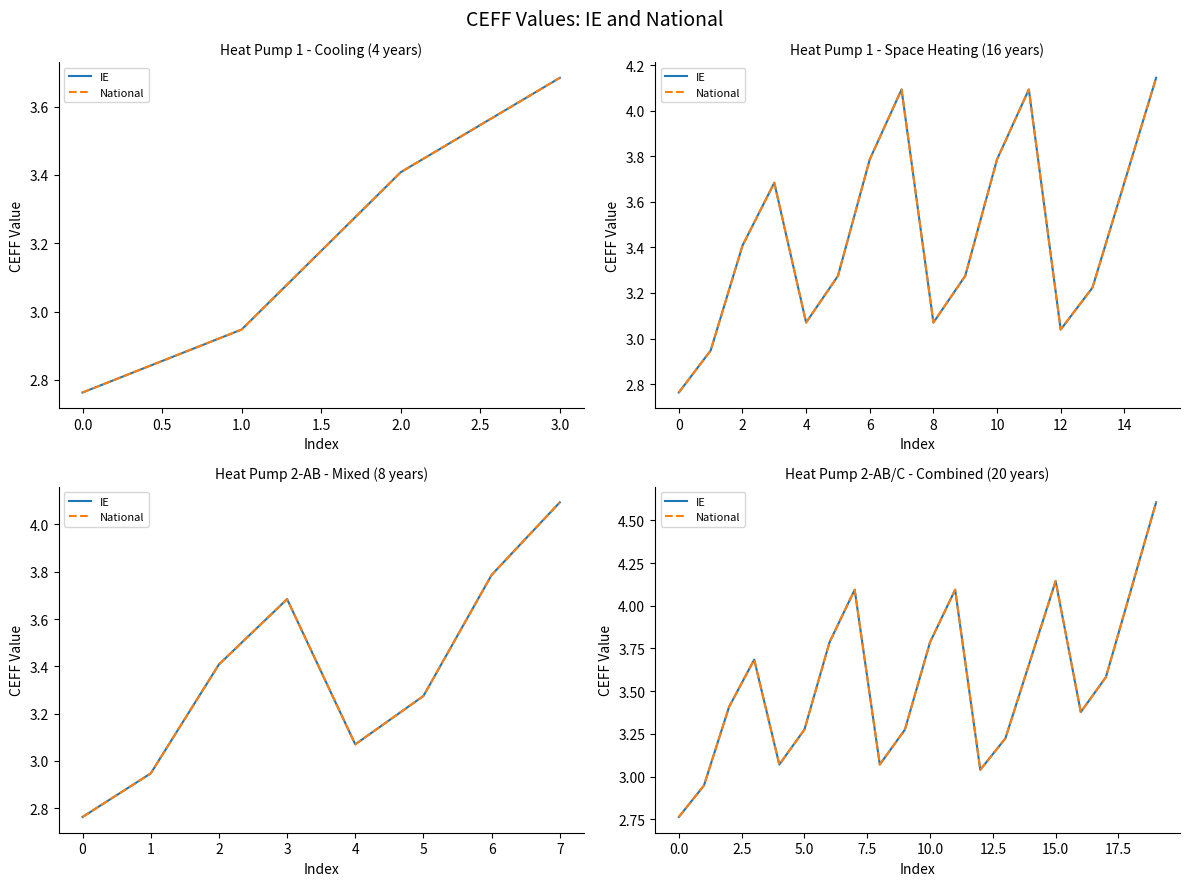

How many data points in National are above 3?

18